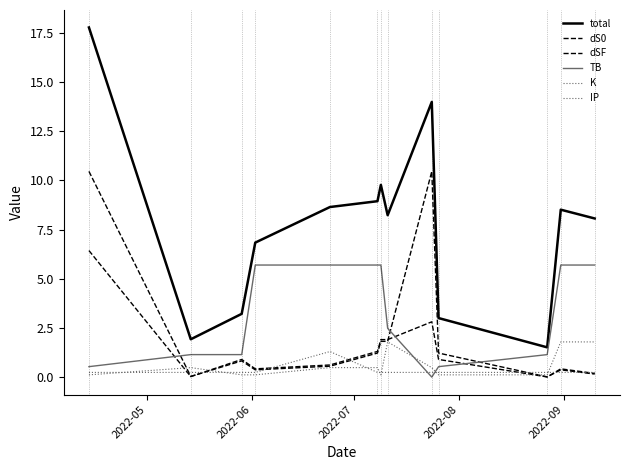

Is this an area chart (filled region under the line)?

No